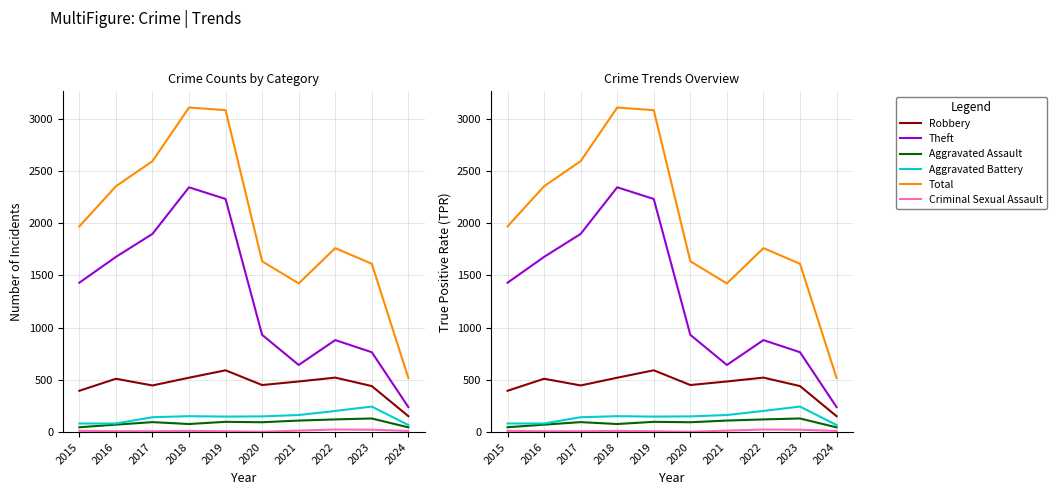

What is the average value of the Total series?

2004